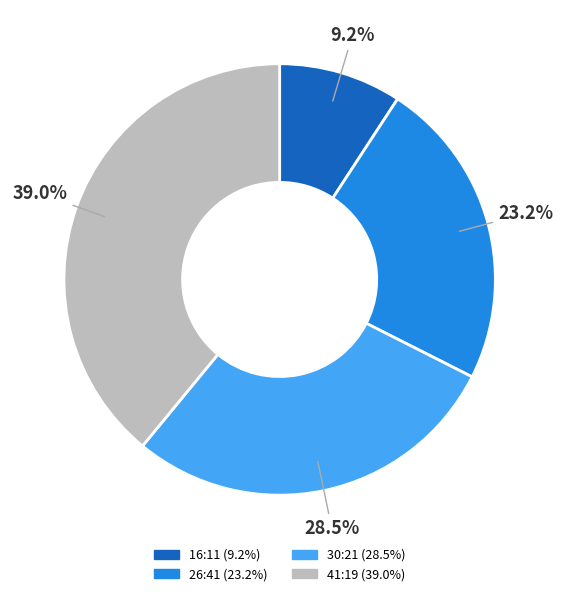

To the nearest percent, what portion does 26:41 represent?

23%